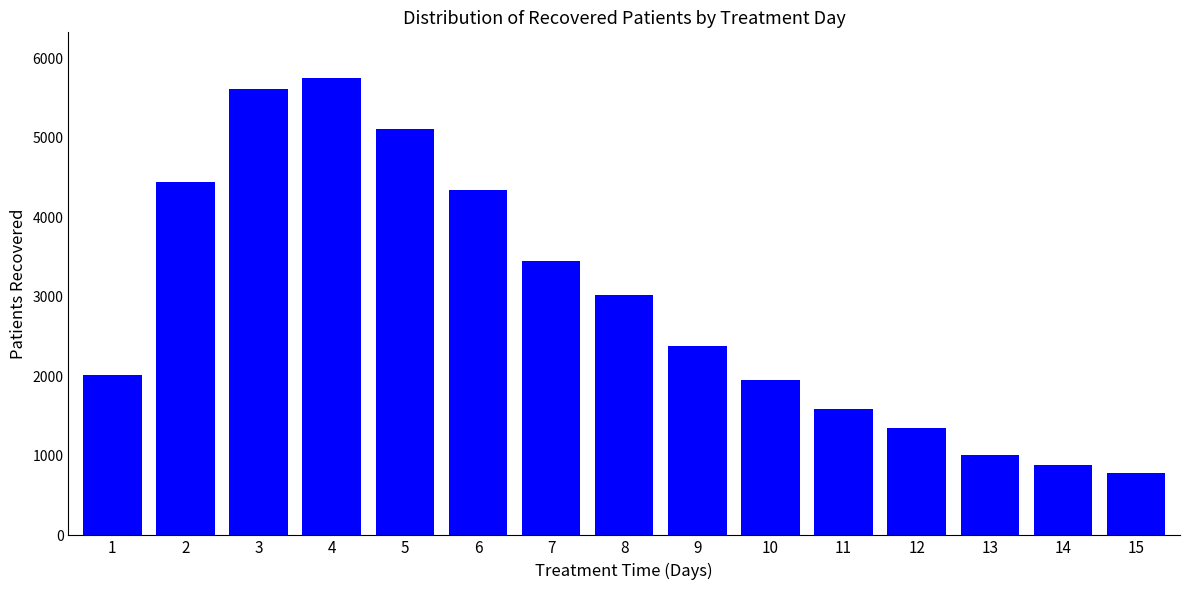

What is the sum of the values at 12 and 15?

2135